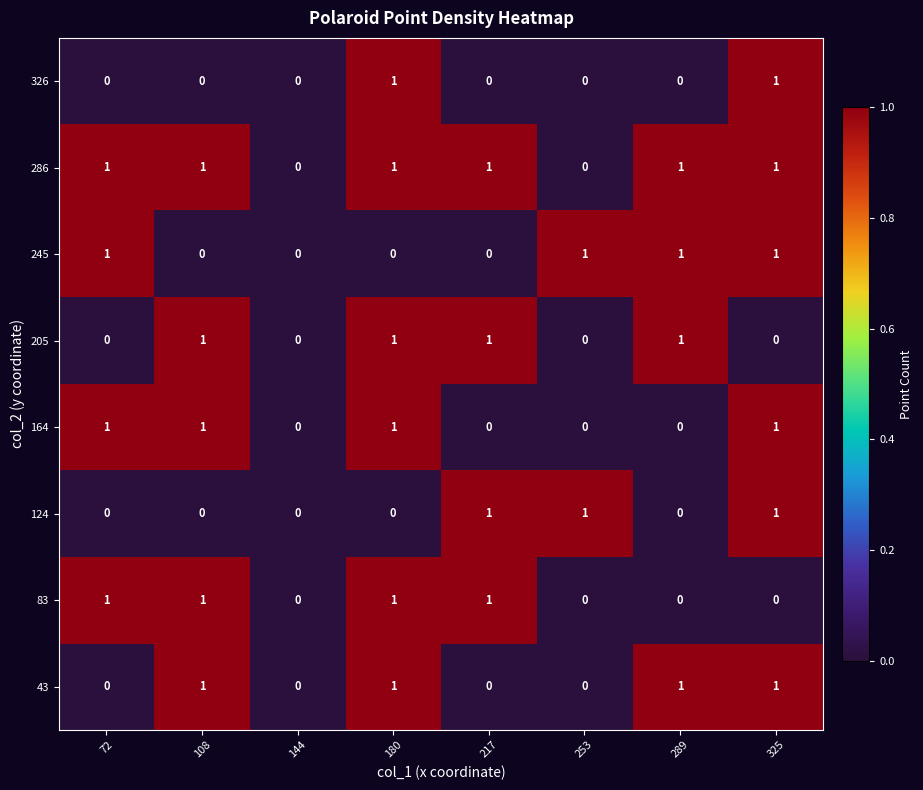

How many categories are shown in the chart?

8